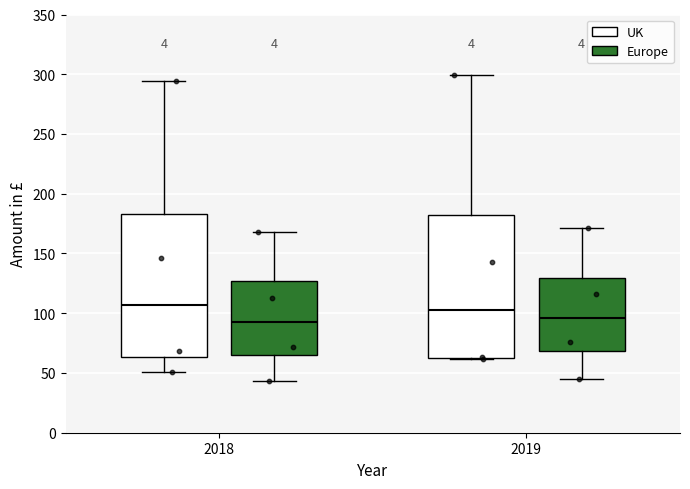

Reading left to right, transcribe this box plot: for each box, give where its median line is, the range the box spans, and where its two whiskers end, as read against the y-axis. The values are not printed on the chart, so give them approximately, as read against the axis.

2018 (UK): median 105, box 65 to 185, whiskers 50 to 295
2018 (Europe): median 95, box 65 to 125, whiskers 45 to 170
2019 (UK): median 105, box 65 to 180, whiskers 60 to 300
2019 (Europe): median 95, box 70 to 130, whiskers 45 to 170